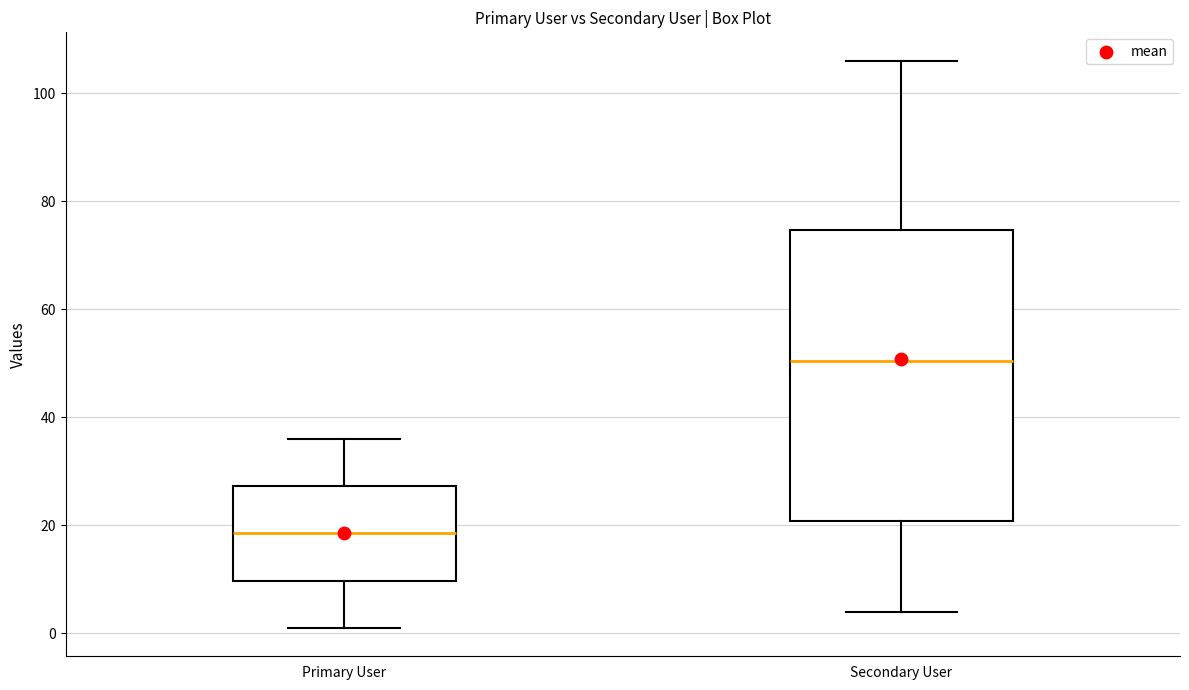

Reading left to right, transcribe this box plot: for each box, give where its median line is, the range the box spans, and where its two whiskers end, as read against the y-axis. The values are not printed on the chart, so give them approximately, as read against the axis.

Primary User: median 18, box 10 to 28, whiskers 2 to 36
Secondary User: median 50, box 20 to 74, whiskers 4 to 106